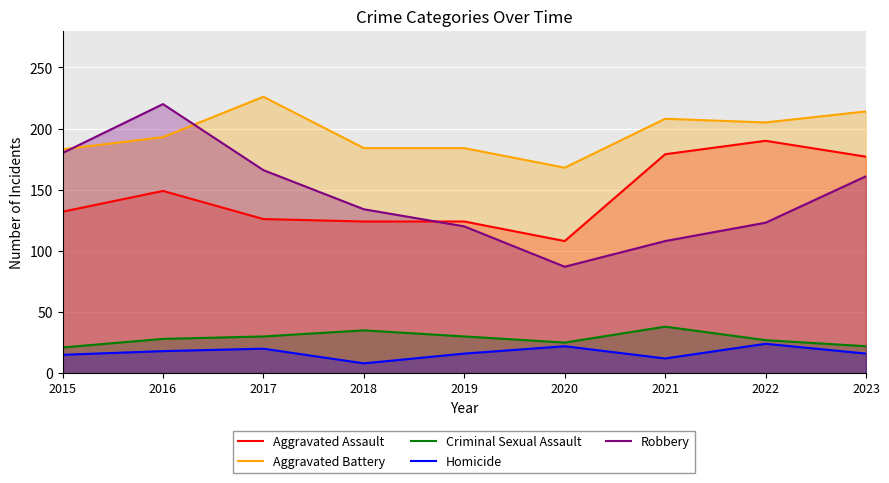

Reading right to left, what are all the values shown in this chart?

Aggravated Assault: 2023=177	2022=190	2021=179	2020=108	2019=124	2018=124	2017=126	2016=149	2015=132
Aggravated Battery: 2023=214	2022=205	2021=208	2020=168	2019=184	2018=184	2017=226	2016=193	2015=183
Criminal Sexual Assault: 2023=22	2022=27	2021=38	2020=25	2019=30	2018=35	2017=30	2016=28	2015=21
Homicide: 2023=16	2022=24	2021=12	2020=22	2019=16	2018=8	2017=20	2016=18	2015=15
Robbery: 2023=161	2022=123	2021=108	2020=87	2019=120	2018=134	2017=166	2016=220	2015=180